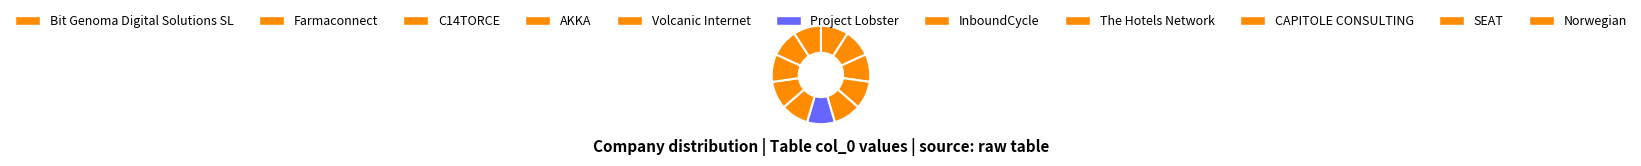

Does any single category account for the majority?

No